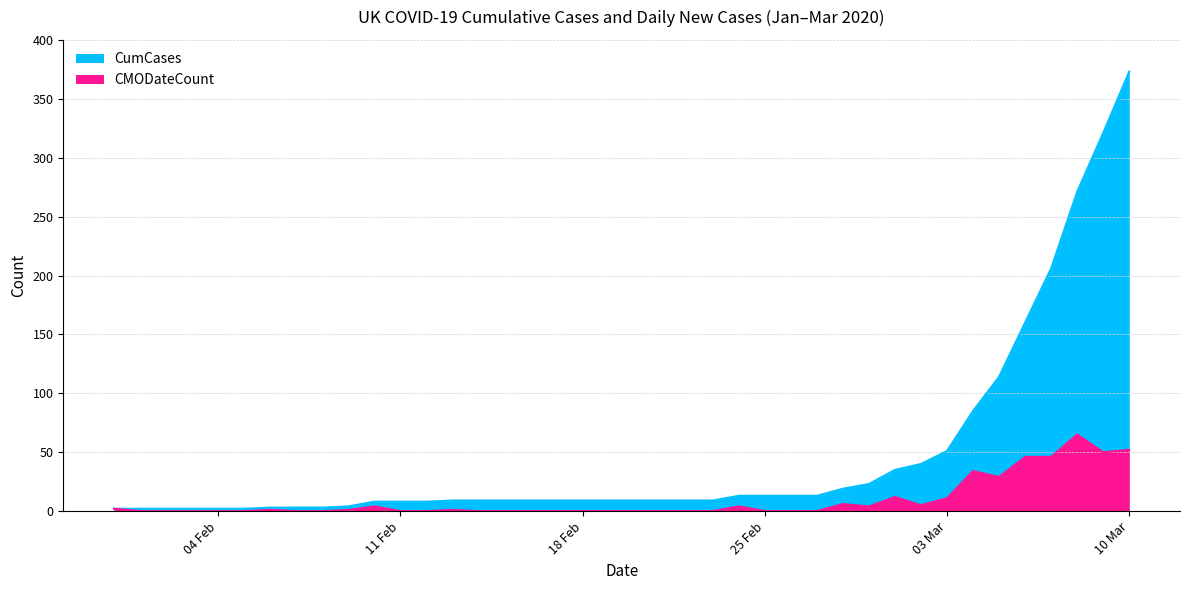

What is the value of the CumCases point at the 32nd from the left?

40